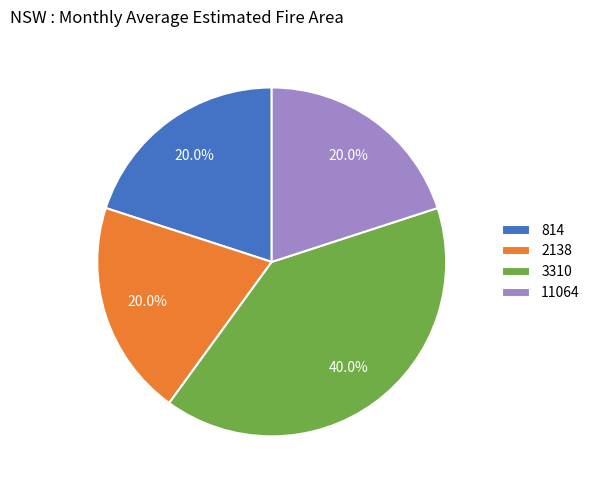

Which slice is the largest?

3310